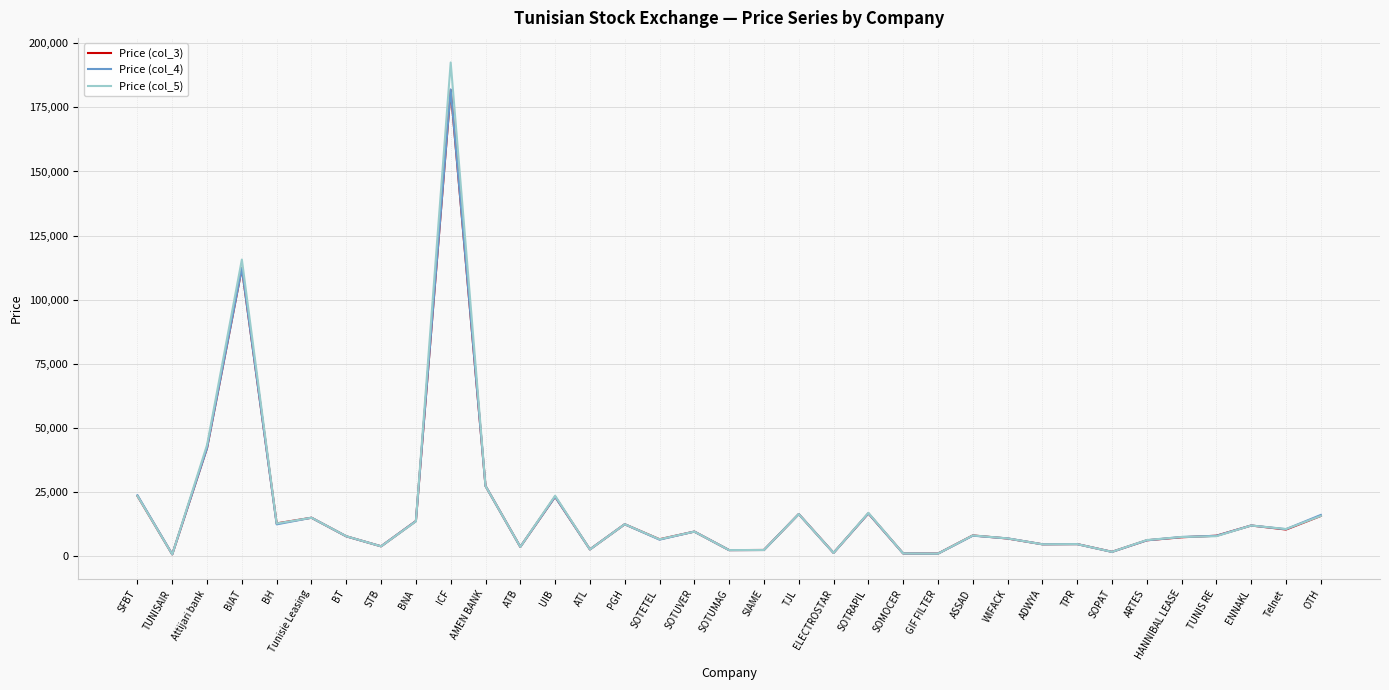

The value of Price (col_4) at ENNAKL is 11970. True or false?

True